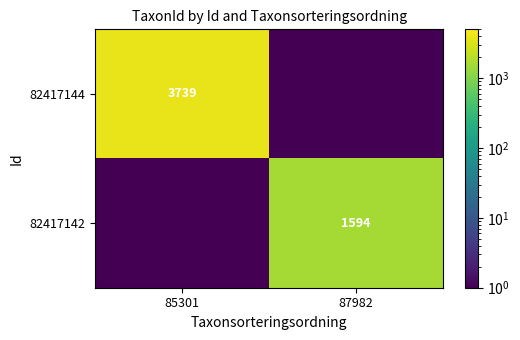

At how many categories does at least one series exceed 853?

2